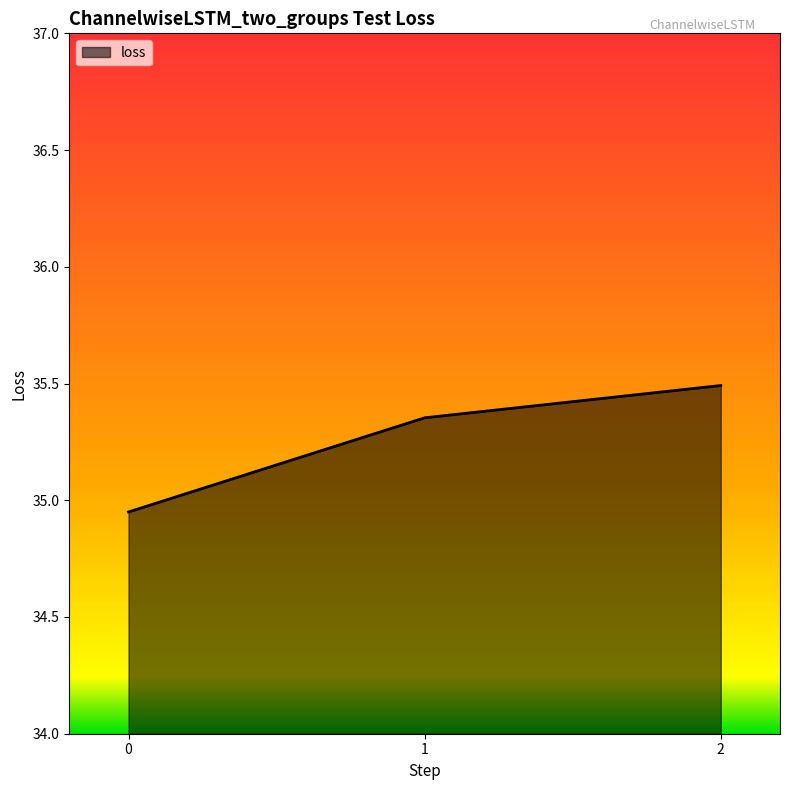

How many lines are shown in the chart?

1